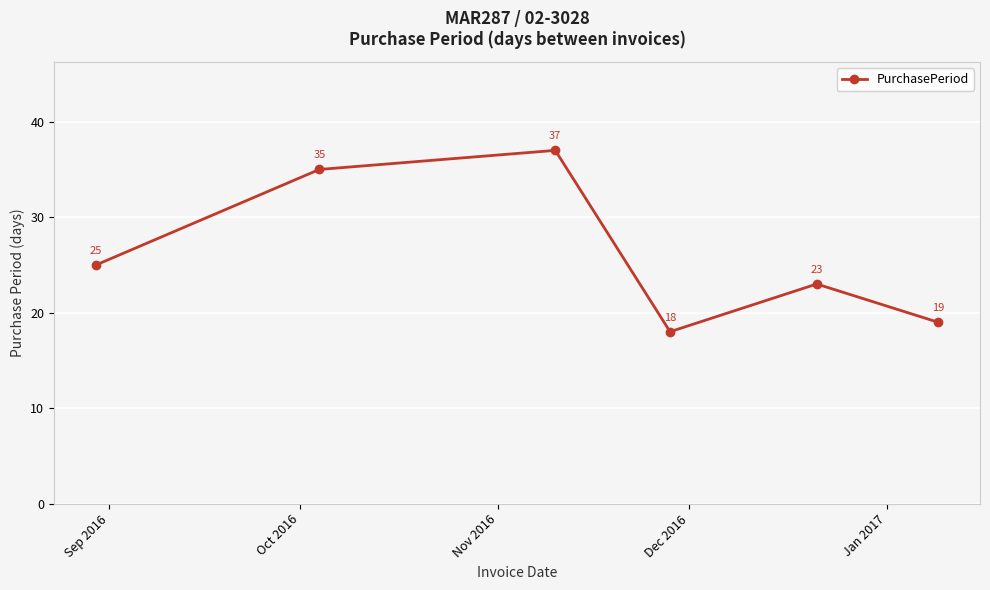

How many interior local valleys (lower than both neighbors) does the data have?

1